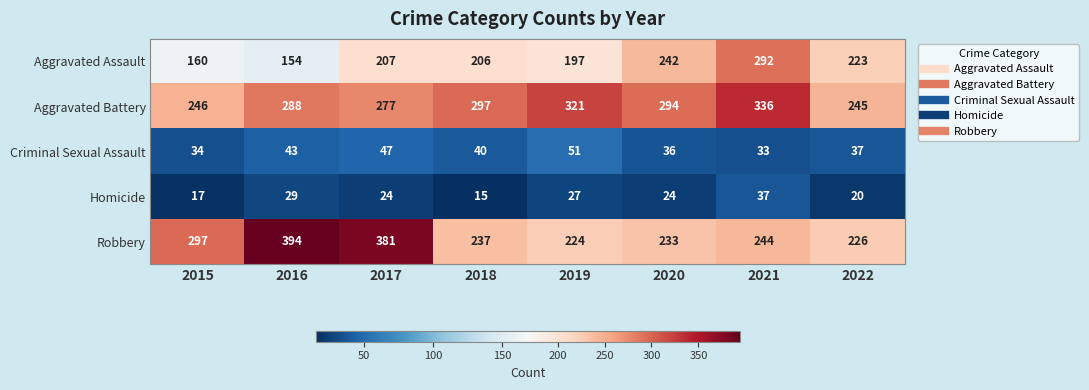

Which series has the largest range (max minus min)?

Robbery